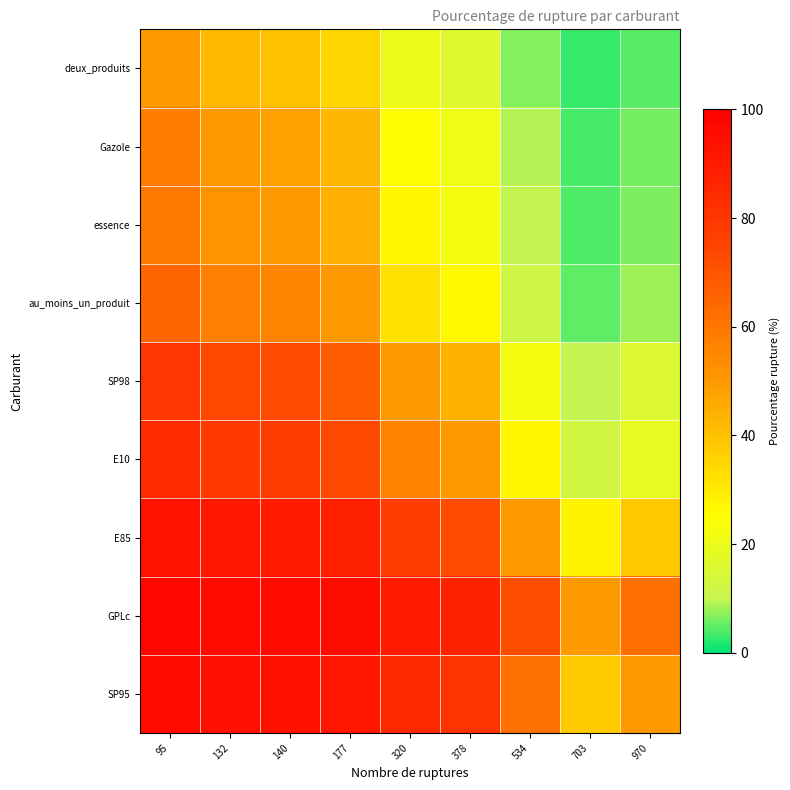

Reading right to left, transcribe all the data shown in this chart.

deux_produits: 970=4.4	703=2.8	534=6.8	378=16.4	320=20.2	177=34.9	140=40.2	132=41.8	95=50.0
Gazole: 970=6.0	703=3.8	534=9.2	378=21.4	320=26.0	177=42.7	140=48.4	132=50.0	95=58.2
essence: 970=6.4	703=4.1	534=9.8	378=22.5	320=27.3	177=44.3	140=50.0	132=51.6	95=59.8
au_moins_un_produit: 970=7.9	703=5.0	534=12.0	378=26.7	320=32.0	177=50.0	140=55.7	132=57.3	95=65.1
SP98: 970=15.4	703=10.1	534=22.4	378=43.6	320=50.0	177=68.0	140=72.7	132=74.0	95=79.8
E10: 970=19.0	703=12.7	534=27.2	378=50.0	320=56.4	177=73.3	140=77.5	132=78.6	95=83.6
E85: 970=38.6	703=28.0	534=50.0	378=72.8	320=77.6	177=88.0	140=90.2	132=90.8	95=93.2
GPLc: 970=61.8	703=50.0	534=72.0	378=87.3	320=89.9	177=95.0	140=95.9	132=96.2	95=97.2
SP95: 970=50.0	703=38.2	534=61.4	378=81.0	320=84.6	177=92.1	140=93.6	132=94.0	95=95.6